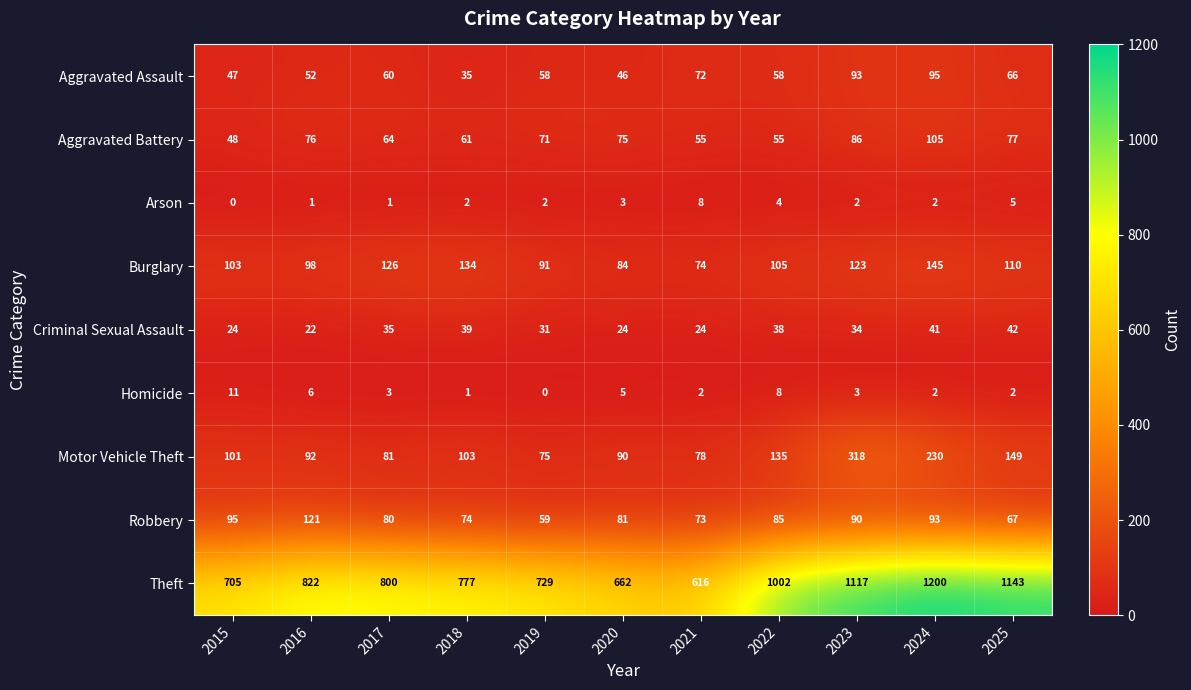

How many data points does each series have?

11